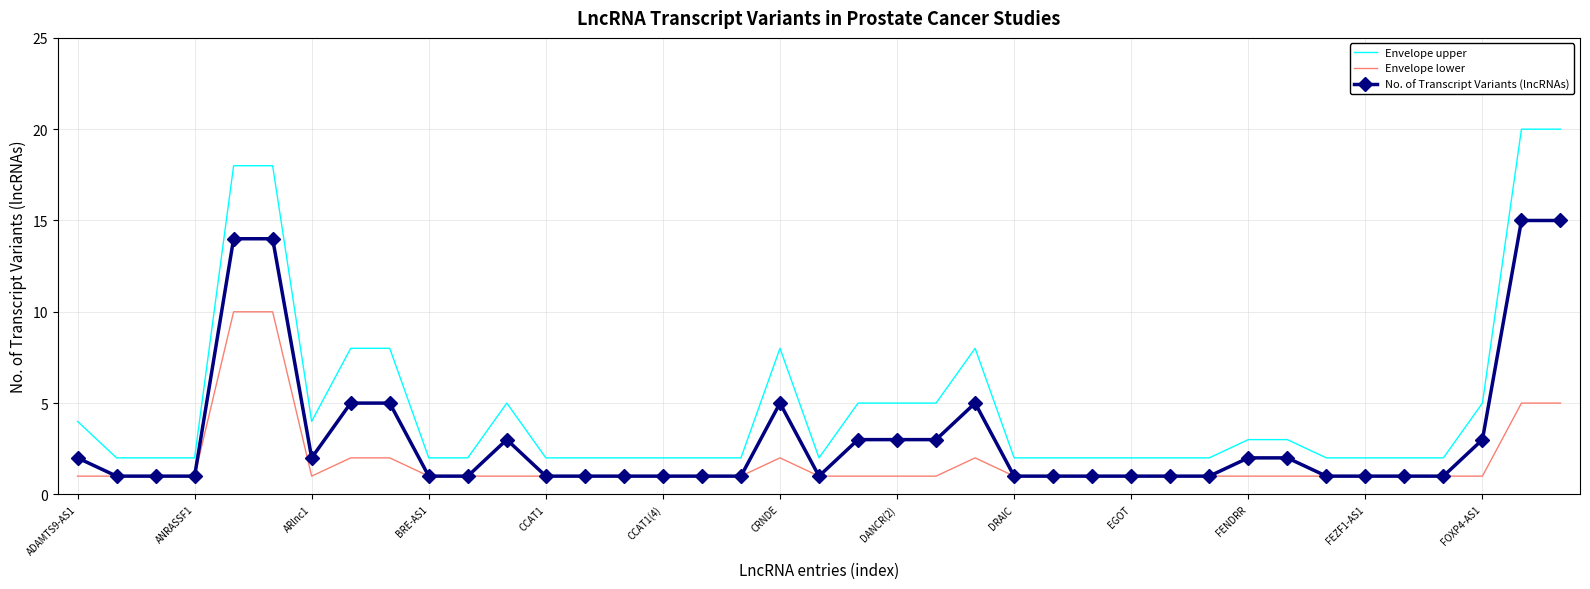

What is the difference between the maximum and minimum values in the Envelope upper series?

18